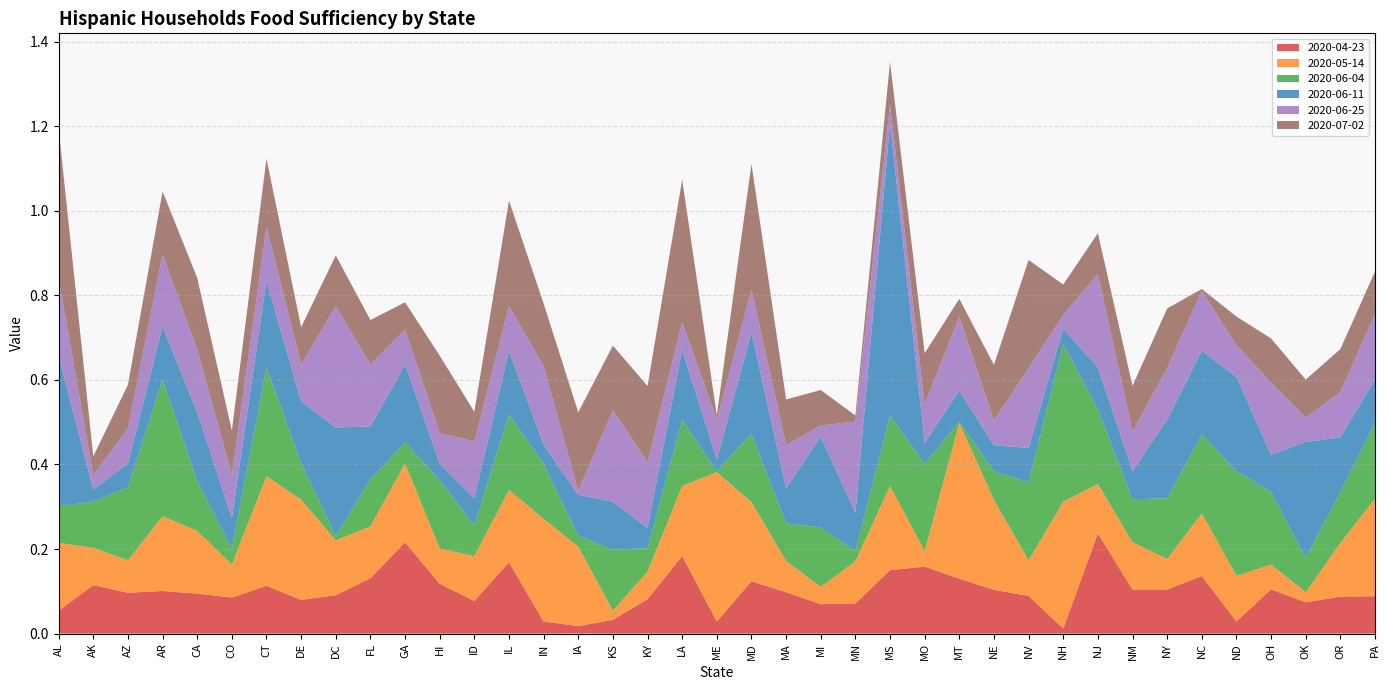

Reading right to left, what are all the values shown in this chart?

2020-04-23: PA=0.1	OR=0.1	OK=0.1	OH=0.1	ND=0.0	NC=0.1	NY=0.1	NM=0.1	NJ=0.2	NH=0.0	NV=0.1	NE=0.1	MT=0.1	MO=0.2	MS=0.2	MN=0.1	MI=0.1	MA=0.1	MD=0.1	ME=0.0	LA=0.2	KY=0.1	KS=0.0	IA=0.0	IN=0.0	IL=0.2	ID=0.1	HI=0.1	GA=0.2	FL=0.1	DC=0.1	DE=0.1	CT=0.1	CO=0.1	CA=0.1	AR=0.1	AZ=0.1	AK=0.1	AL=0.1
2020-05-14: PA=0.2	OR=0.1	OK=0.0	OH=0.1	ND=0.1	NC=0.1	NY=0.1	NM=0.1	NJ=0.1	NH=0.3	NV=0.1	NE=0.2	MT=0.4	MO=0.0	MS=0.2	MN=0.1	MI=0.0	MA=0.1	MD=0.2	ME=0.4	LA=0.2	KY=0.1	KS=0.0	IA=0.2	IN=0.2	IL=0.2	ID=0.1	HI=0.1	GA=0.2	FL=0.1	DC=0.1	DE=0.2	CT=0.3	CO=0.1	CA=0.1	AR=0.2	AZ=0.1	AK=0.1	AL=0.2
2020-06-04: PA=0.2	OR=0.1	OK=0.1	OH=0.2	ND=0.2	NC=0.2	NY=0.1	NM=0.1	NJ=0.2	NH=0.4	NV=0.2	NE=0.1	MT=0.0	MO=0.2	MS=0.2	MN=0.0	MI=0.1	MA=0.1	MD=0.2	ME=0.0	LA=0.2	KY=0.1	KS=0.1	IA=0.0	IN=0.1	IL=0.2	ID=0.1	HI=0.2	GA=0.1	FL=0.1	DC=0.0	DE=0.1	CT=0.3	CO=0.0	CA=0.1	AR=0.3	AZ=0.2	AK=0.1	AL=0.1
2020-06-11: PA=0.1	OR=0.1	OK=0.3	OH=0.1	ND=0.2	NC=0.2	NY=0.2	NM=0.1	NJ=0.1	NH=0.0	NV=0.1	NE=0.1	MT=0.1	MO=0.1	MS=0.7	MN=0.1	MI=0.2	MA=0.1	MD=0.2	ME=0.0	LA=0.2	KY=0.0	KS=0.1	IA=0.1	IN=0.0	IL=0.2	ID=0.1	HI=0.0	GA=0.2	FL=0.1	DC=0.3	DE=0.1	CT=0.2	CO=0.1	CA=0.2	AR=0.1	AZ=0.1	AK=0.0	AL=0.4
2020-06-25: PA=0.2	OR=0.1	OK=0.1	OH=0.2	ND=0.1	NC=0.1	NY=0.1	NM=0.1	NJ=0.2	NH=0.0	NV=0.2	NE=0.1	MT=0.2	MO=0.1	MS=0.0	MN=0.2	MI=0.0	MA=0.1	MD=0.1	ME=0.1	LA=0.1	KY=0.2	KS=0.2	IA=0.0	IN=0.2	IL=0.1	ID=0.1	HI=0.1	GA=0.1	FL=0.1	DC=0.3	DE=0.1	CT=0.1	CO=0.1	CA=0.1	AR=0.2	AZ=0.1	AK=0.0	AL=0.2
2020-07-02: PA=0.1	OR=0.1	OK=0.1	OH=0.1	ND=0.1	NC=0.0	NY=0.1	NM=0.1	NJ=0.1	NH=0.1	NV=0.3	NE=0.1	MT=0.0	MO=0.1	MS=0.1	MN=0.0	MI=0.1	MA=0.1	MD=0.3	ME=0.0	LA=0.3	KY=0.2	KS=0.2	IA=0.2	IN=0.1	IL=0.2	ID=0.1	HI=0.2	GA=0.1	FL=0.1	DC=0.1	DE=0.1	CT=0.2	CO=0.1	CA=0.2	AR=0.1	AZ=0.1	AK=0.0	AL=0.4